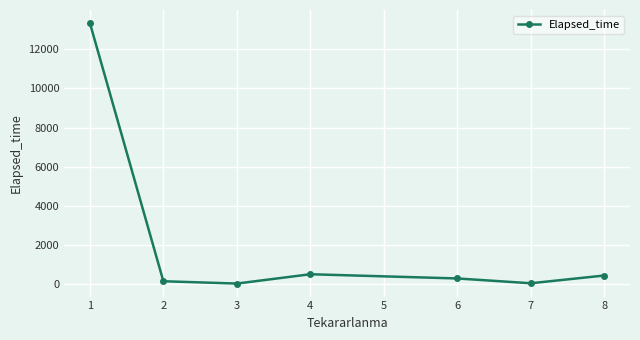

What is the smallest value displayed?

45.0